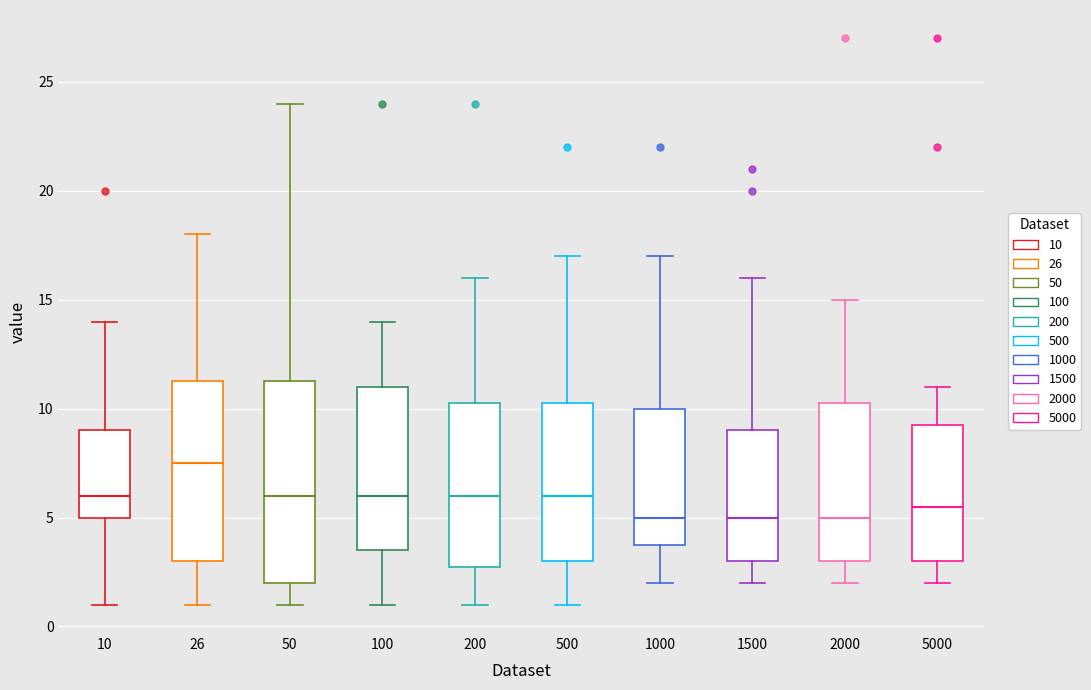

Reading left to right, read every box against the y-axis: the position of its median line, the range the box covers, and the ends of its whiskers. The values are not printed on the chart, so give them approximately, as read against the axis.

10: median 6.0, box 5.0 to 9.0, whiskers 1.0 to 14.0
26: median 7.5, box 3.0 to 11.5, whiskers 1.0 to 18.0
50: median 6.0, box 2.0 to 11.5, whiskers 1.0 to 24.0
100: median 6.0, box 3.5 to 11.0, whiskers 1.0 to 14.0
200: median 6.0, box 3.0 to 10.5, whiskers 1.0 to 16.0
500: median 6.0, box 3.0 to 10.5, whiskers 1.0 to 17.0
1000: median 5.0, box 4.0 to 10.0, whiskers 2.0 to 17.0
1500: median 5.0, box 3.0 to 9.0, whiskers 2.0 to 16.0
2000: median 5.0, box 3.0 to 10.5, whiskers 2.0 to 15.0
5000: median 5.5, box 3.0 to 9.5, whiskers 2.0 to 11.0